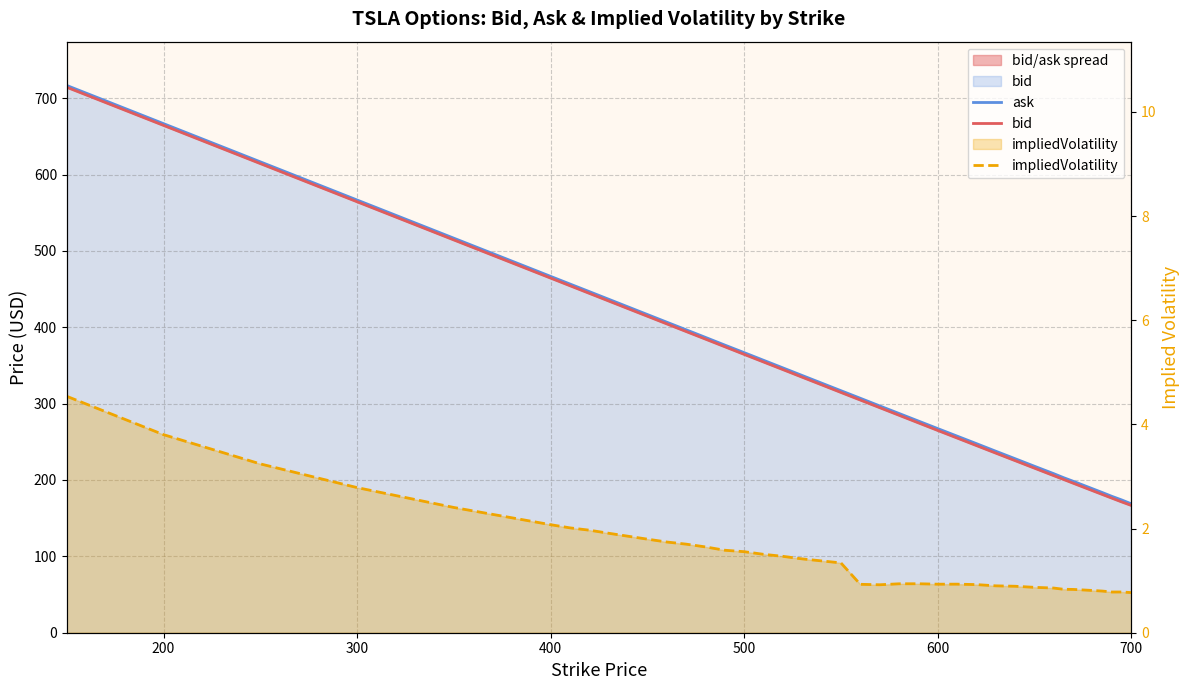

What is the difference between the maximum and minimum values in the impliedVolatility series?

3.8